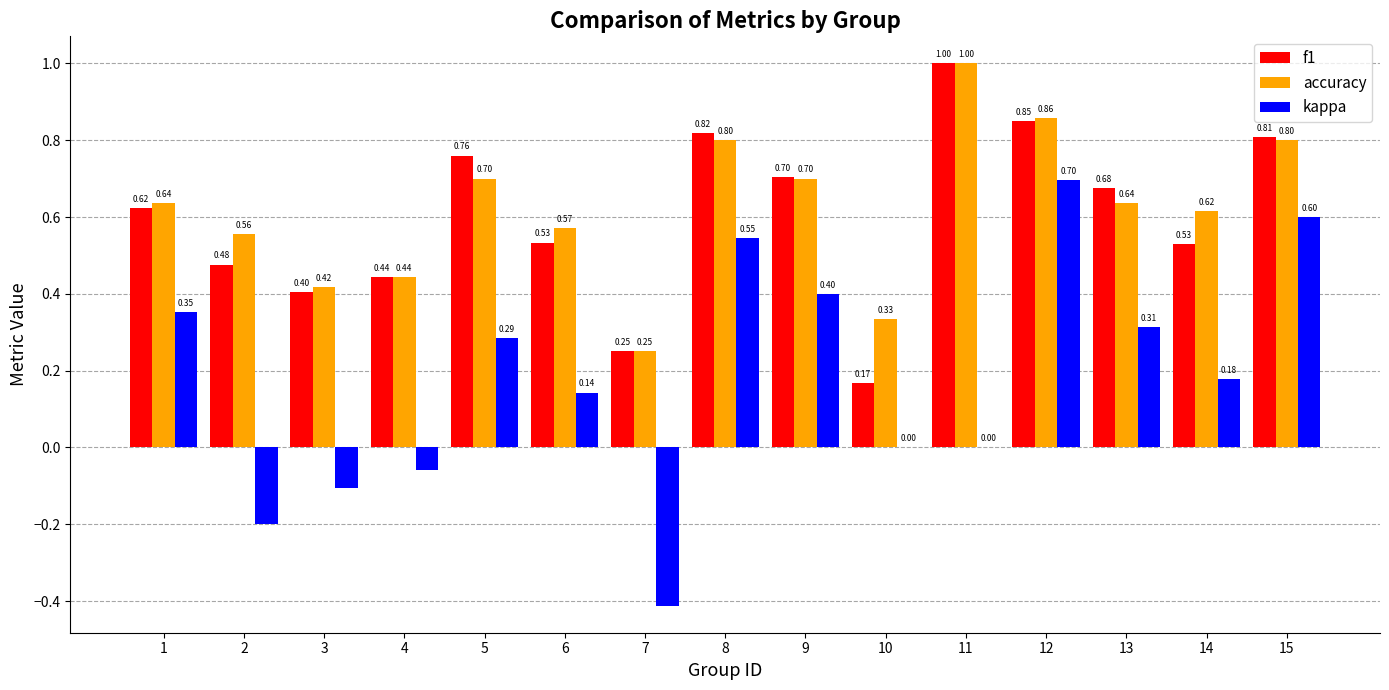

What are all the series names shown in the legend?

f1, accuracy, kappa